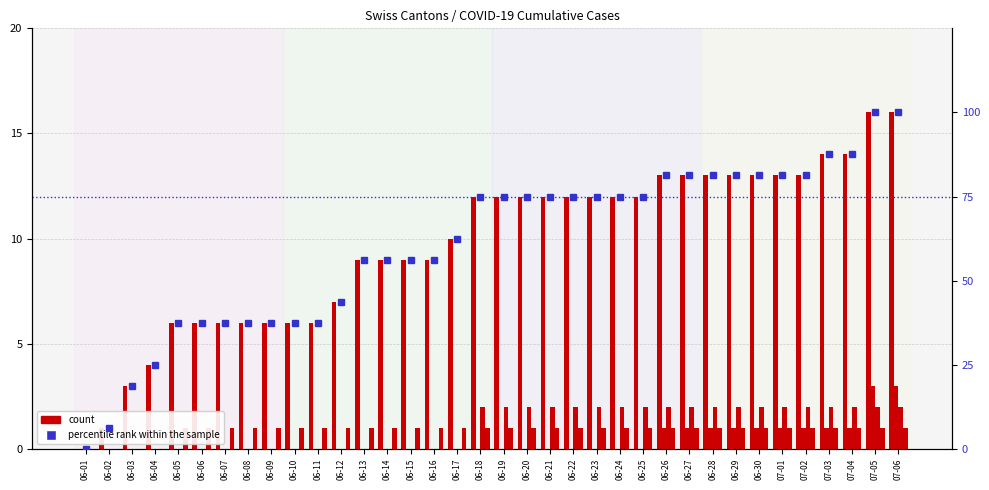

At which label is percentile rank within the sample closest to 50?

06-12